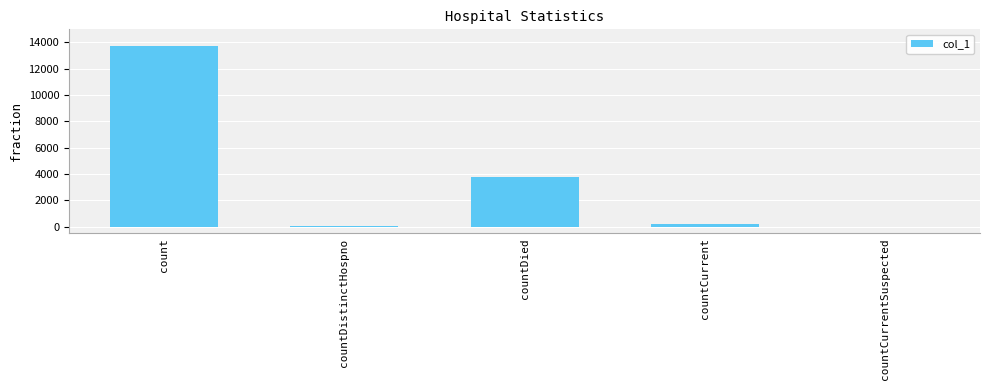

Where does the data first go above 199?

count